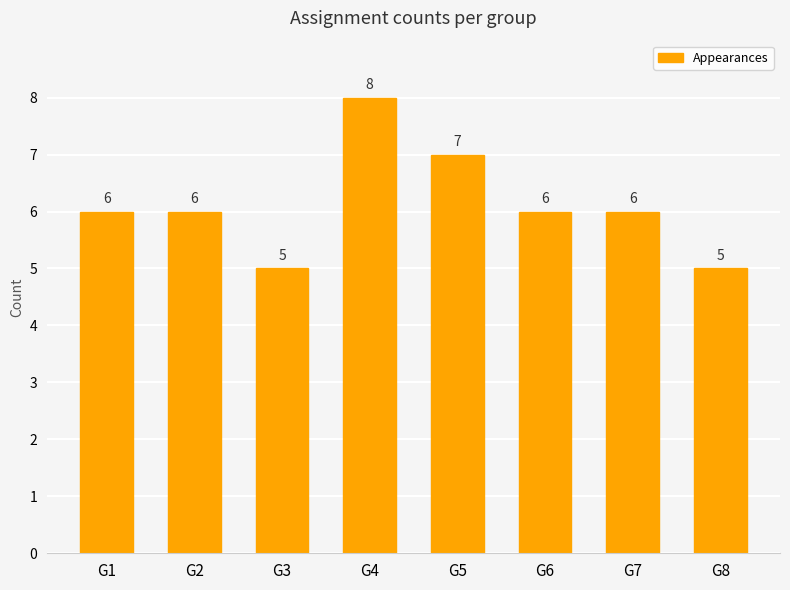

How many categories are shown in the chart?

8